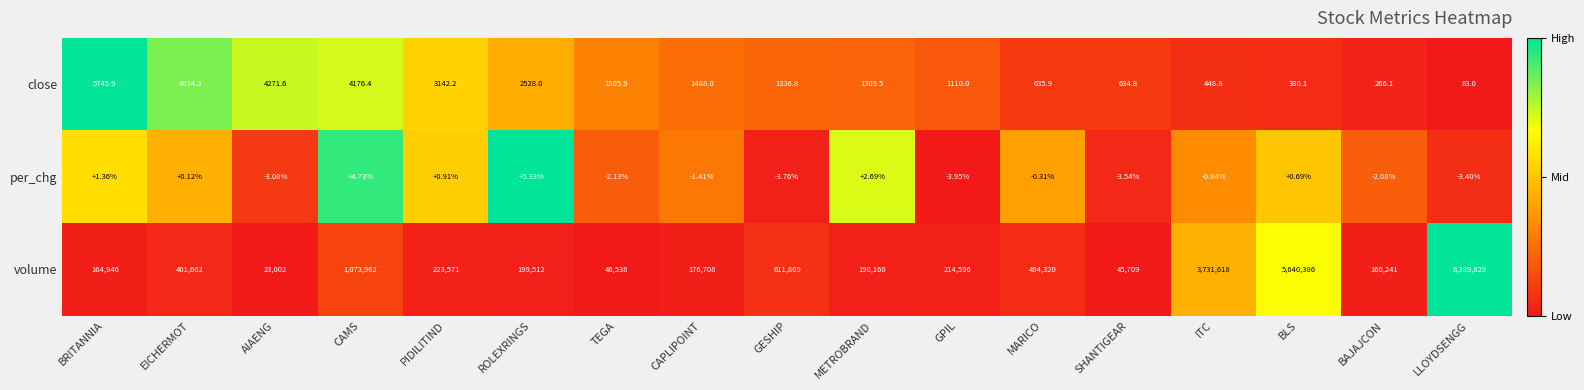

Between AIAENG and SHANTIGEAR, which series saw the biggest shift?

volume